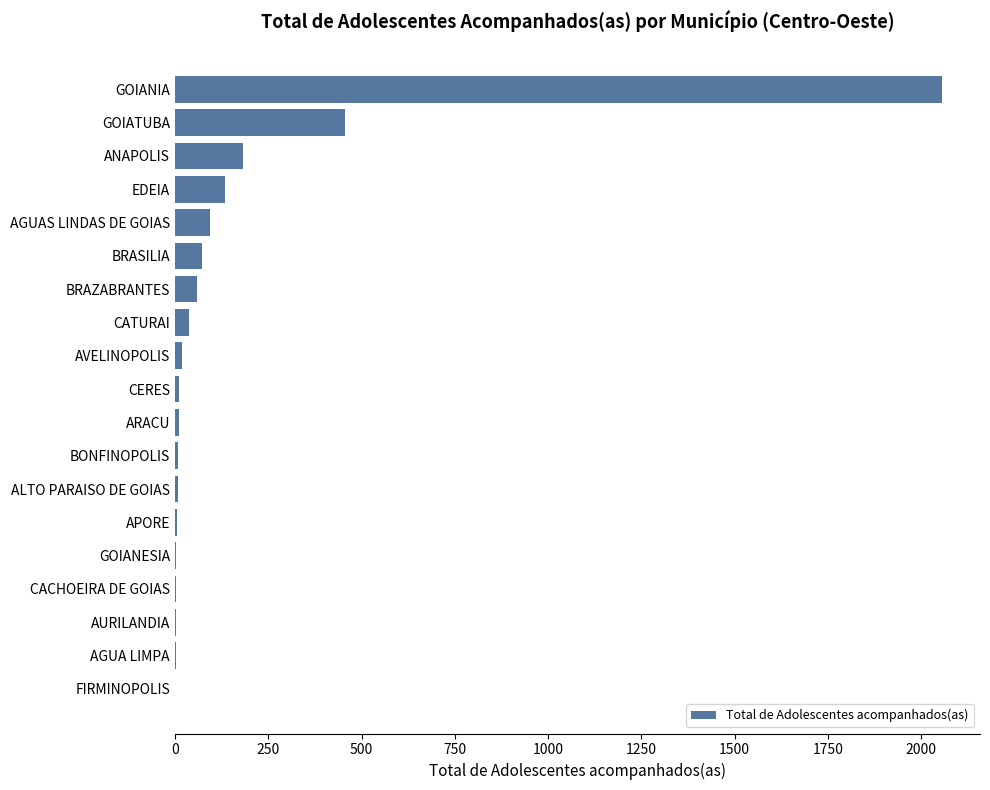

Between GOIATUBA and GOIANESIA, which is larger?

GOIATUBA